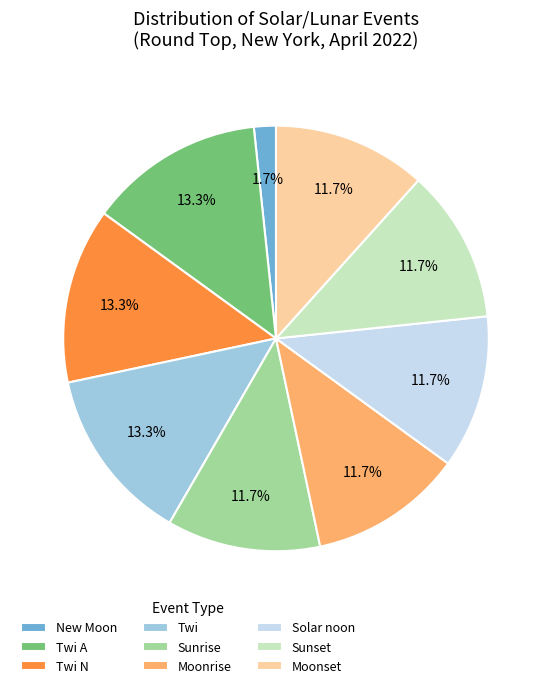

Which has a higher value, Twi N or Sunrise?

Twi N